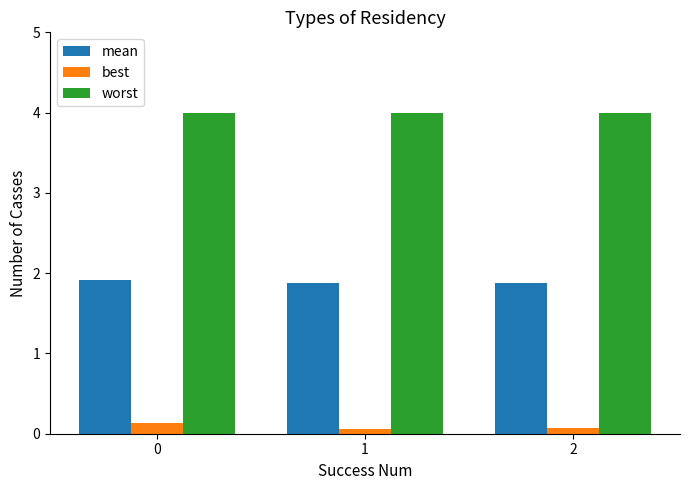

What is the minimum value shown in the chart?

0.1